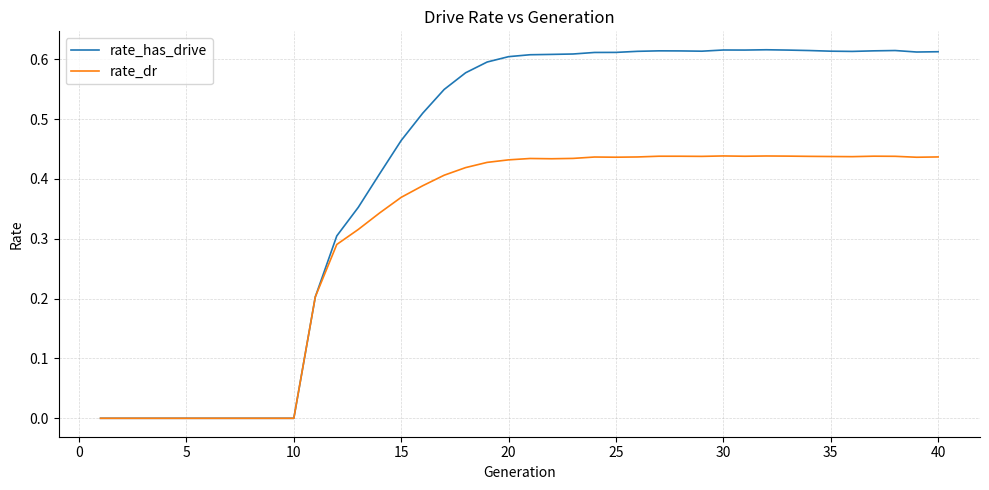

Which series has the widest spread of values?

rate_has_drive